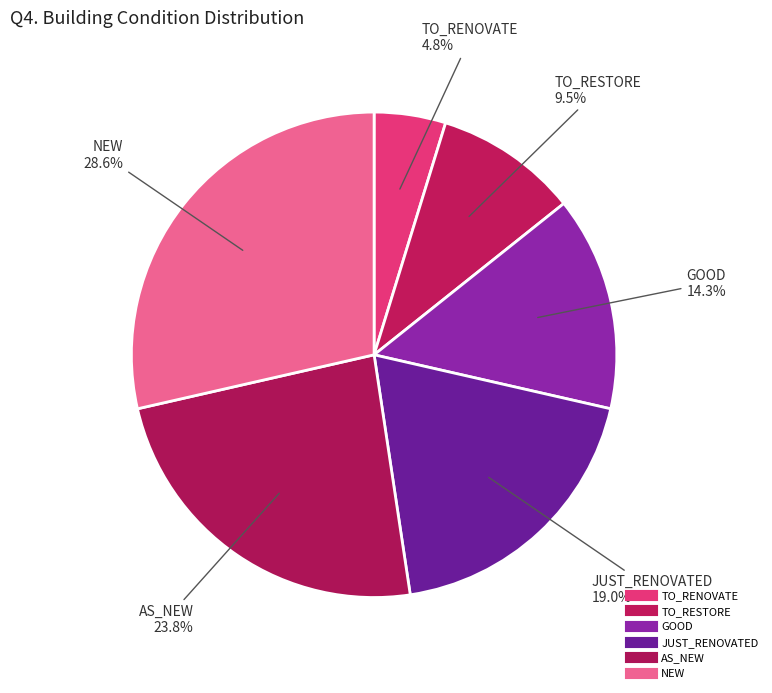

The TO_RENOVATE slice represents 13% of the pie. True or false?

False